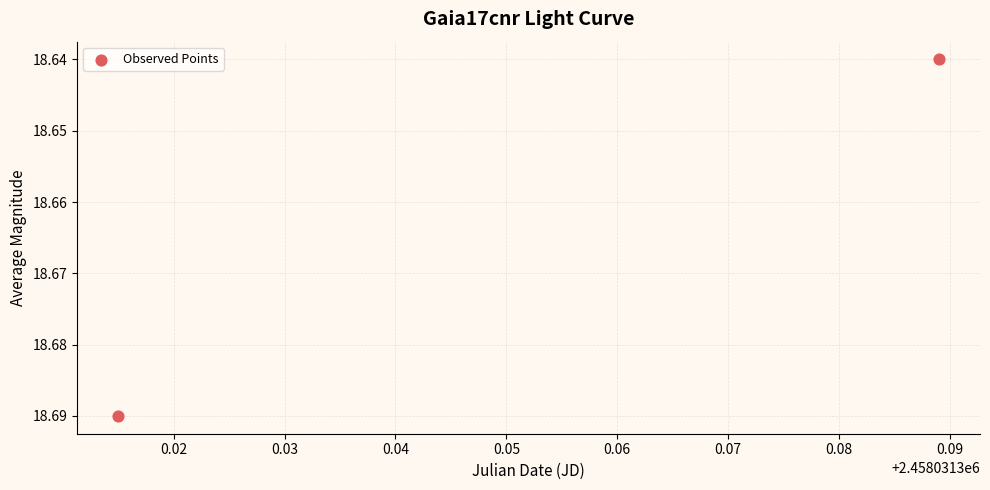

What is the average X value?

2458031.4